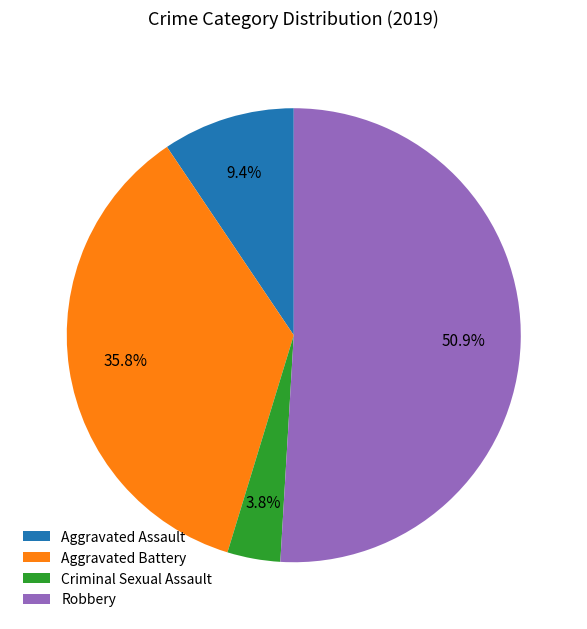

True or false: Aggravated Battery accounts for 22% of the total.

False